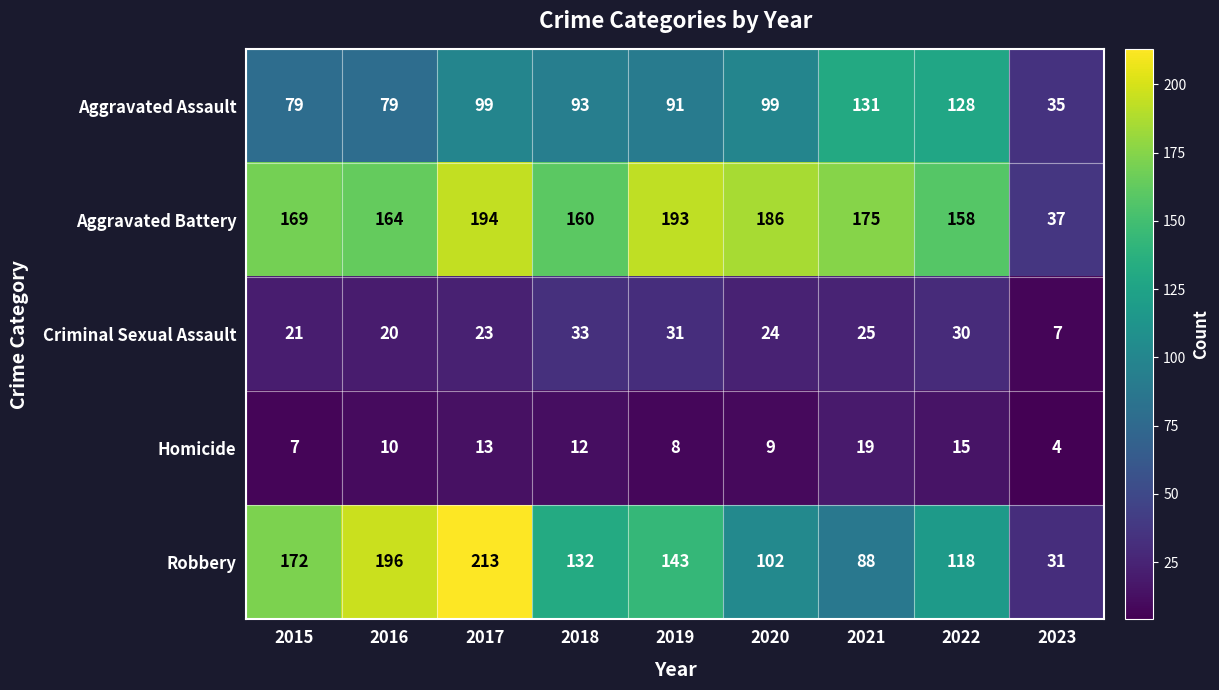

The Robbery series shows 172 at 2015. True or false?

True